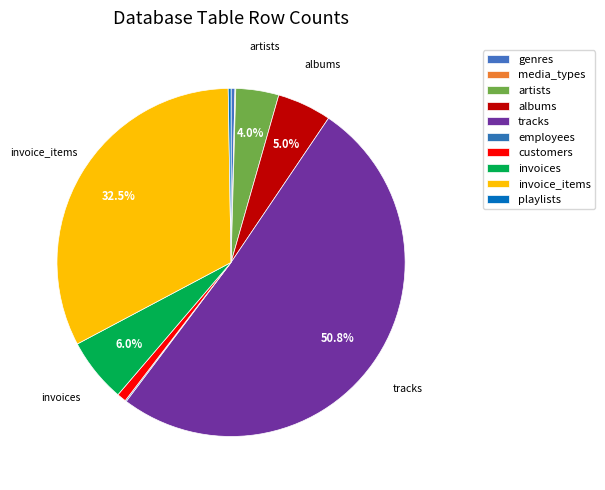

True or false: tracks accounts for 44% of the total.

False